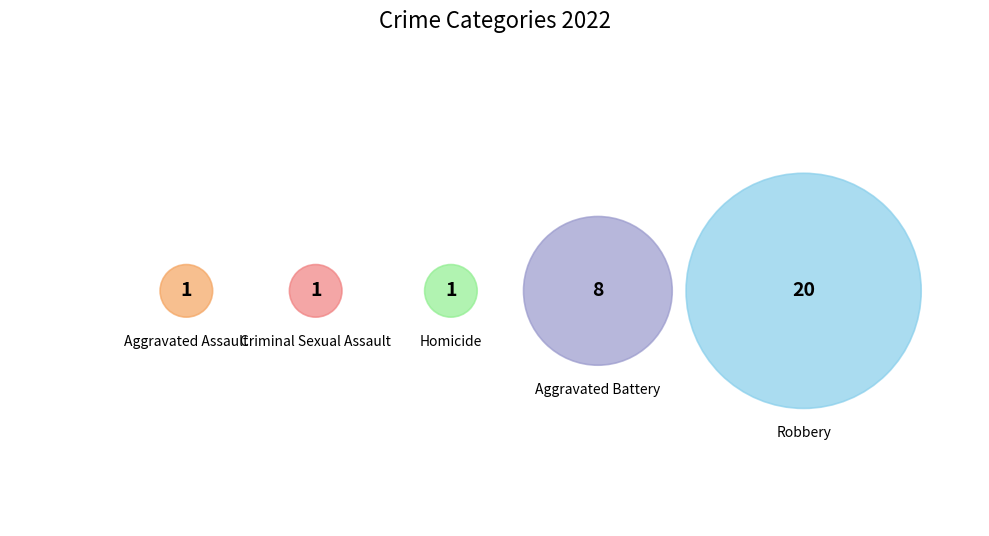

How many slices are in this pie chart?

5